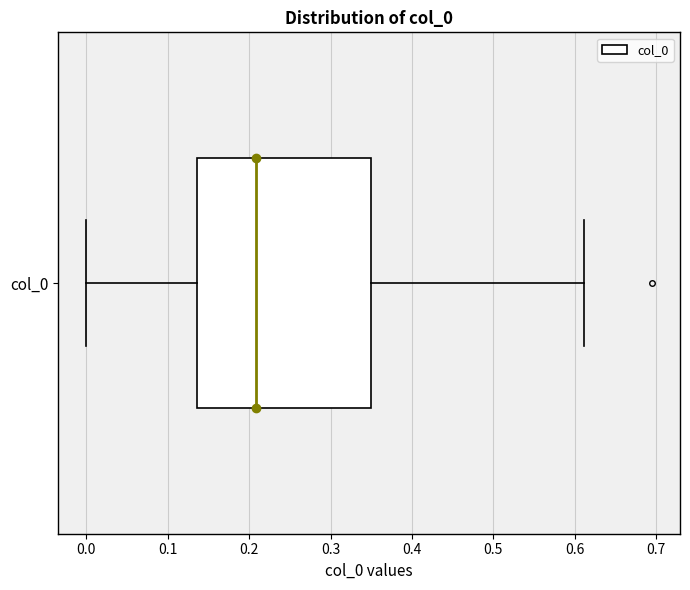

Transcribe this box plot: give where the median line is, the range the box spans, and where the two whiskers end, as read against the x-axis. The values are not printed on the chart, so give them approximately, as read against the axis.

median 0.21, box 0.14 to 0.35, whiskers 0.00 to 0.61